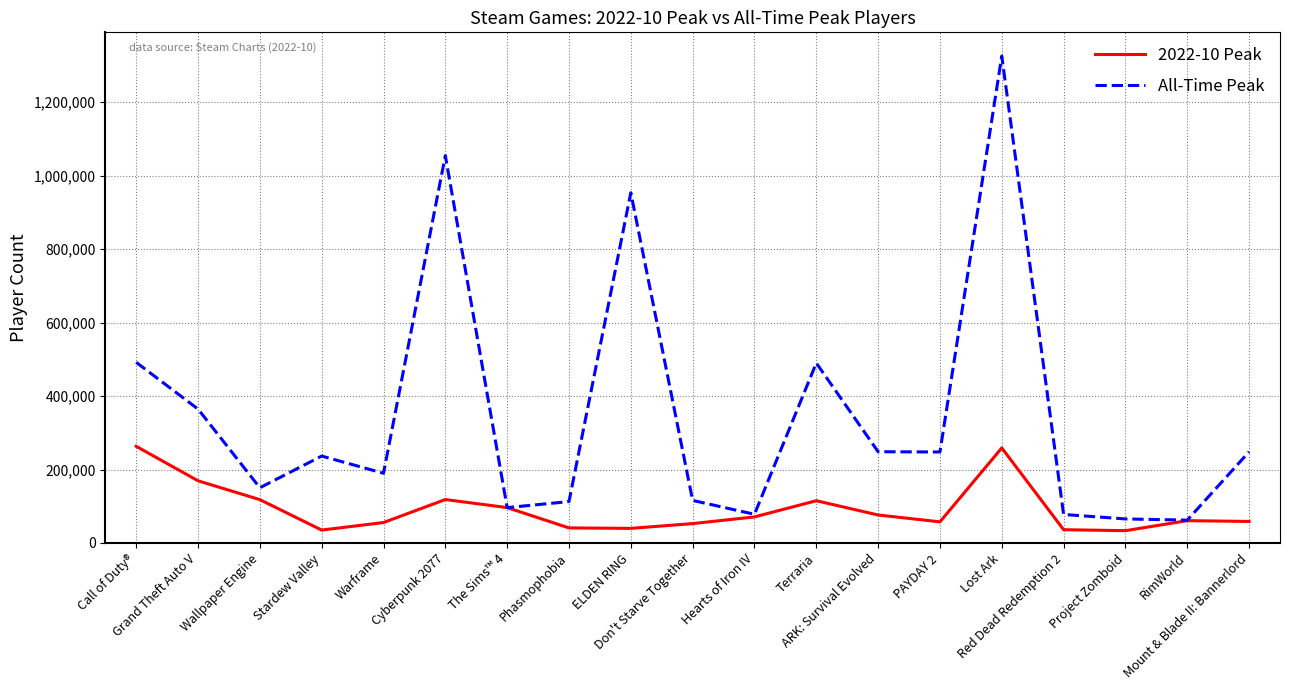

What position from the left is Hearts of Iron IV?

11